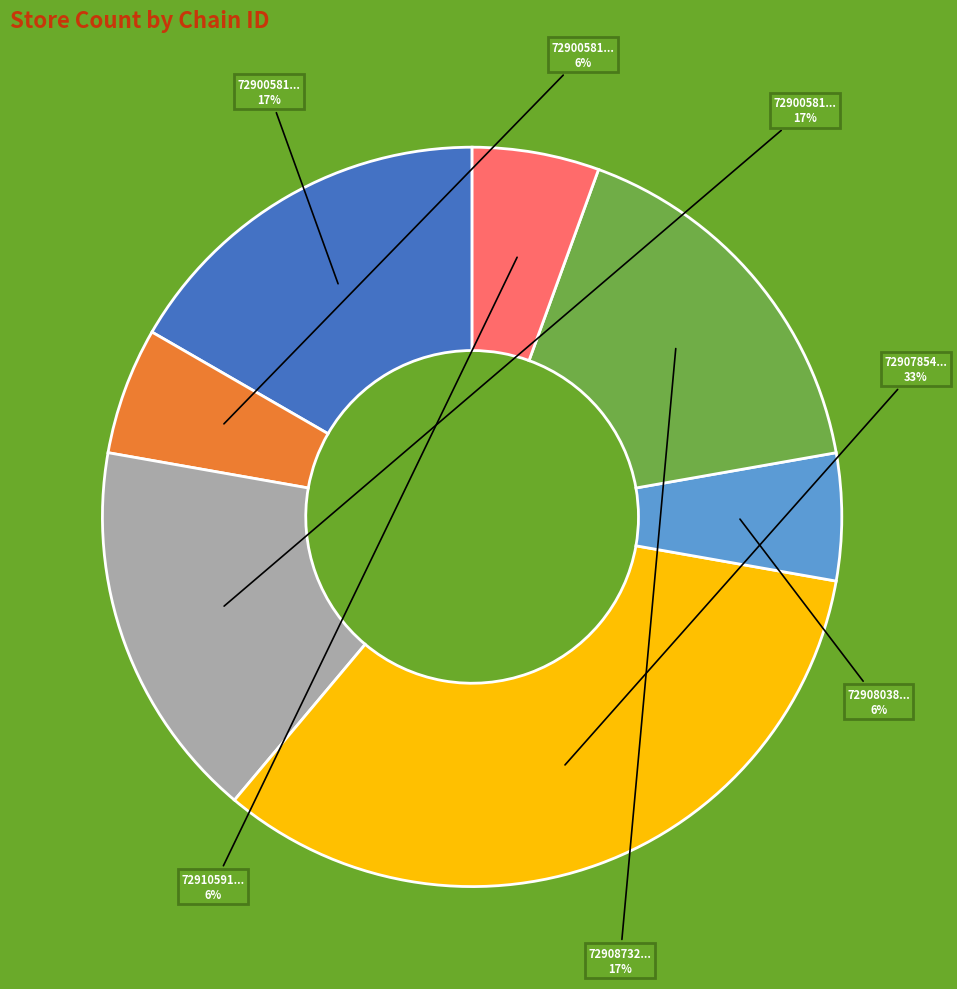

Is there any slice that represents more than half of the pie?

No